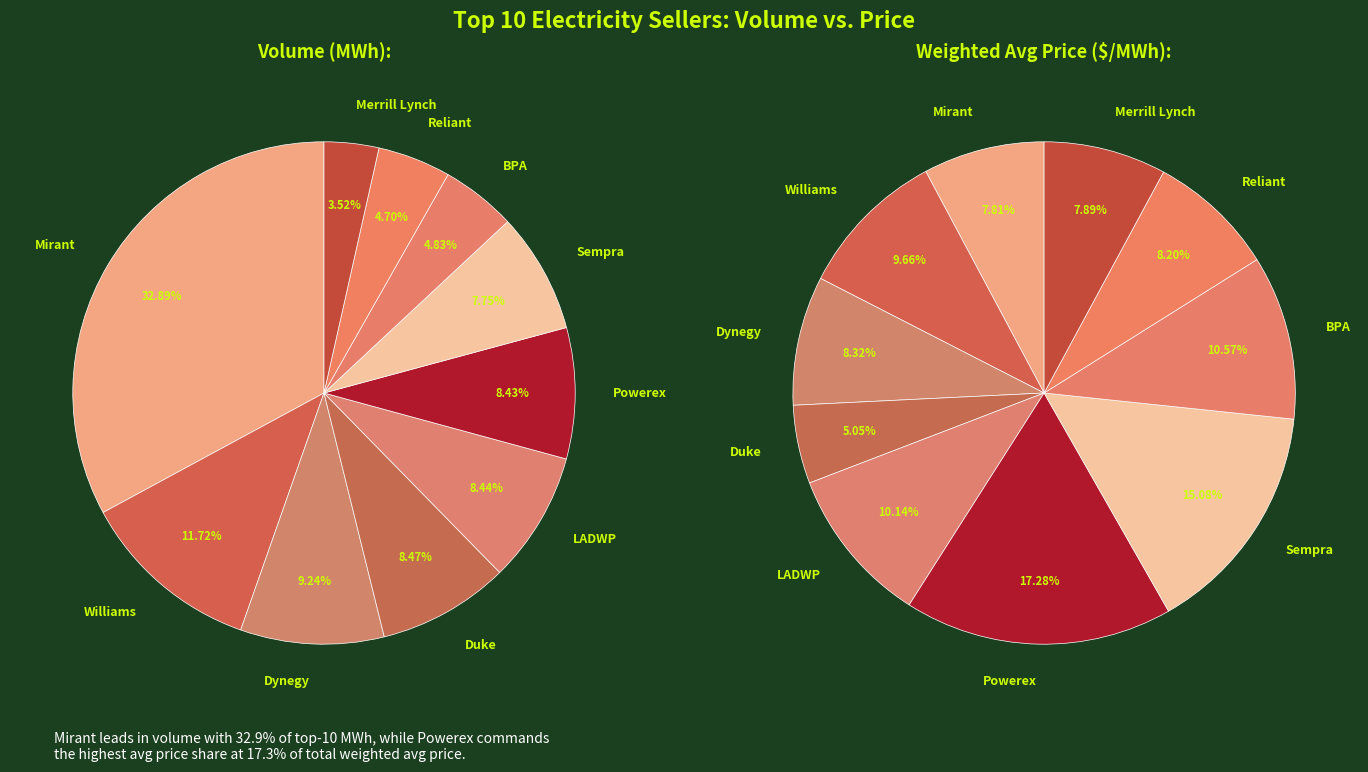

What is the smallest slice in the pie chart?

Merrill Lynch